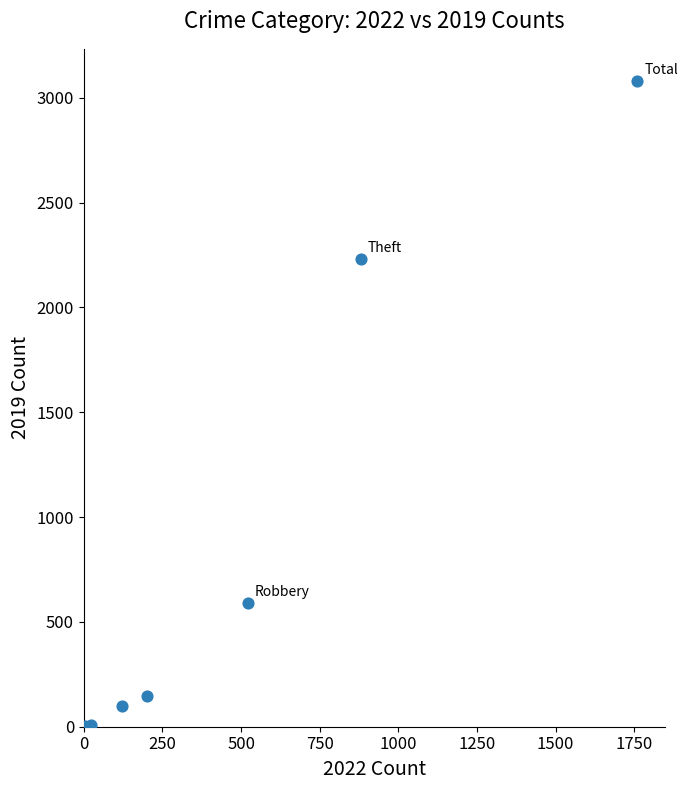

What Y value in the scatter plot is closest to 1540?

2230